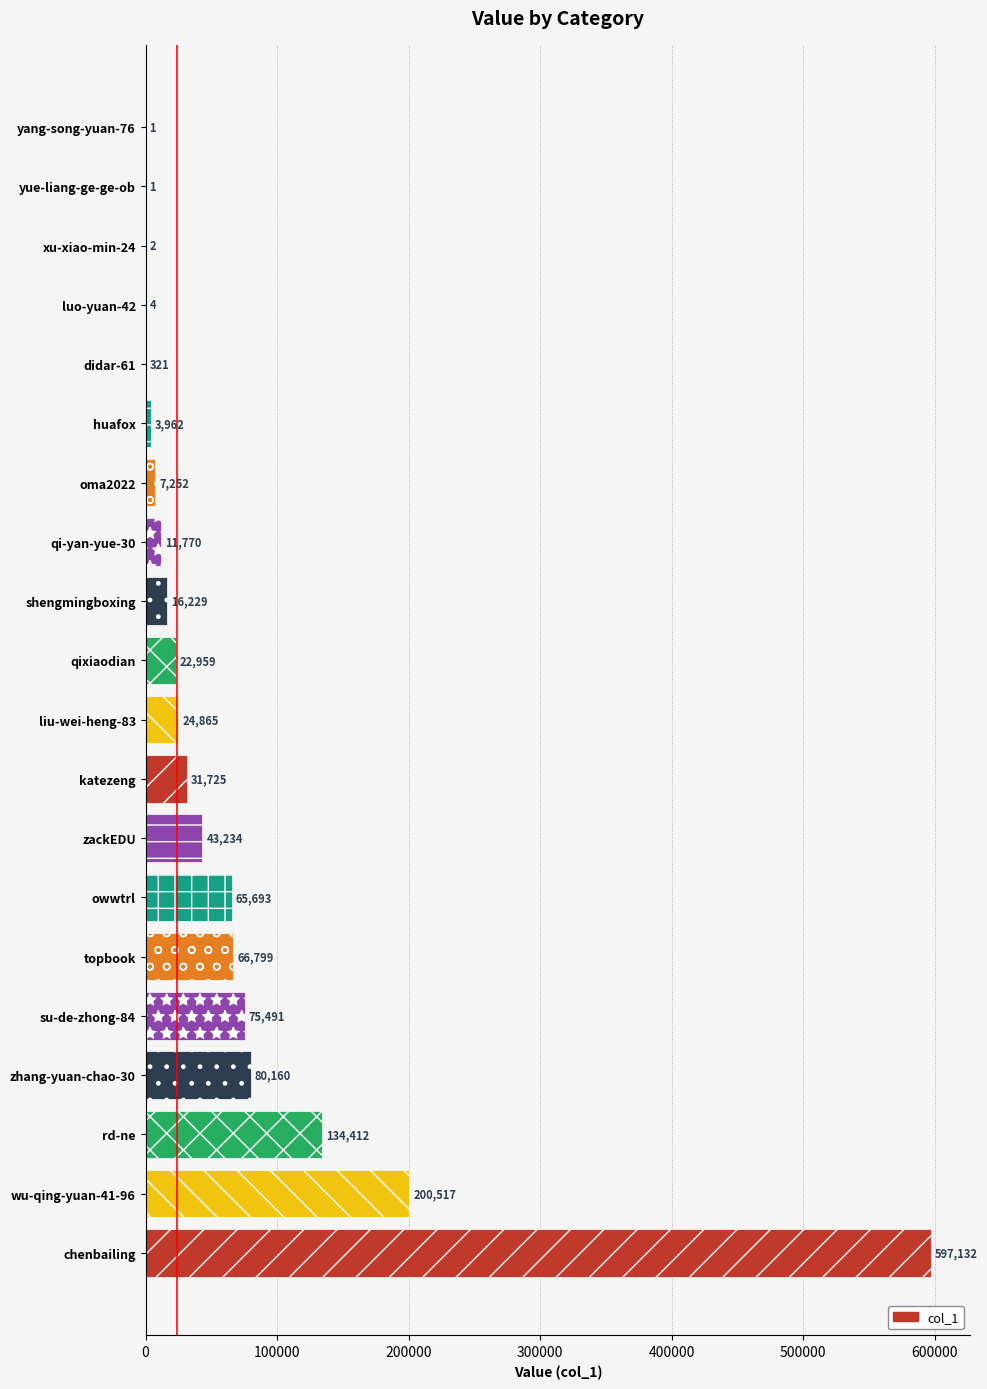

Between zackEDU and zhang-yuan-chao-30, which is larger?

zhang-yuan-chao-30